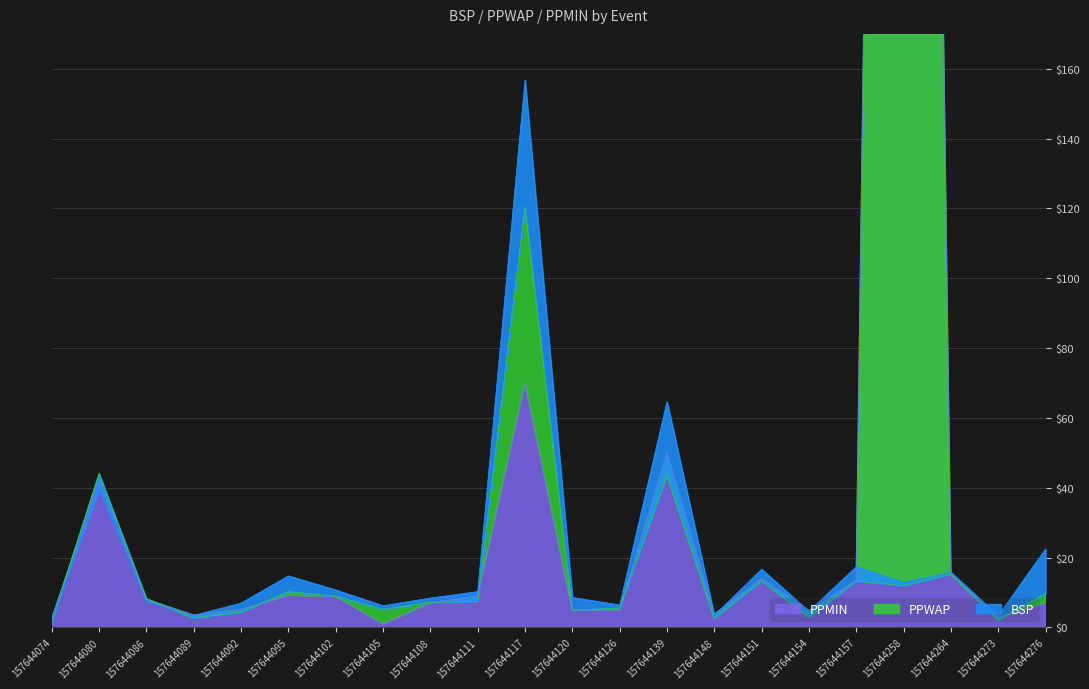

How many lines are shown in the chart?

3